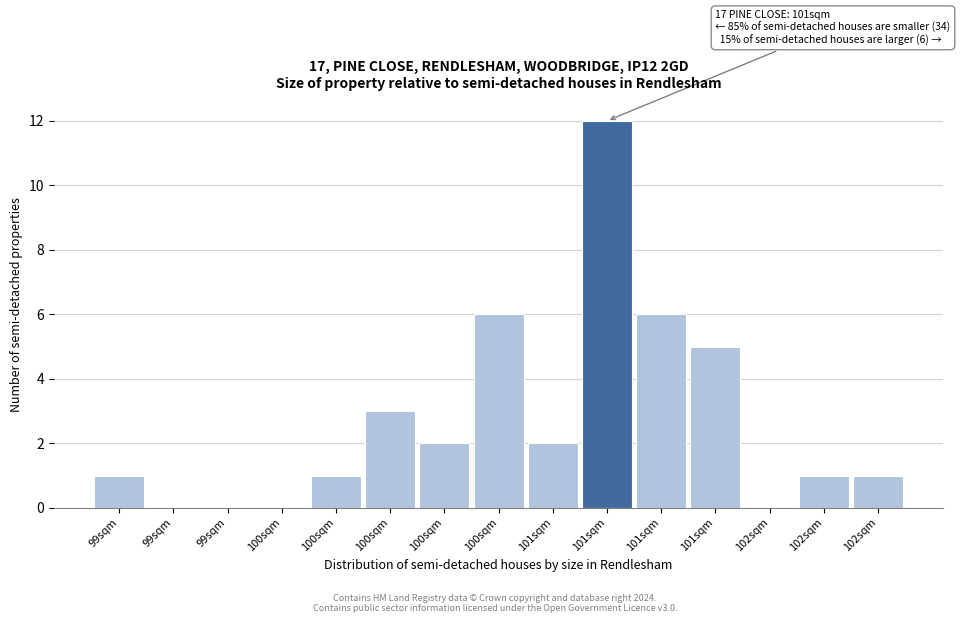

Count the number of data series in this chart.

1